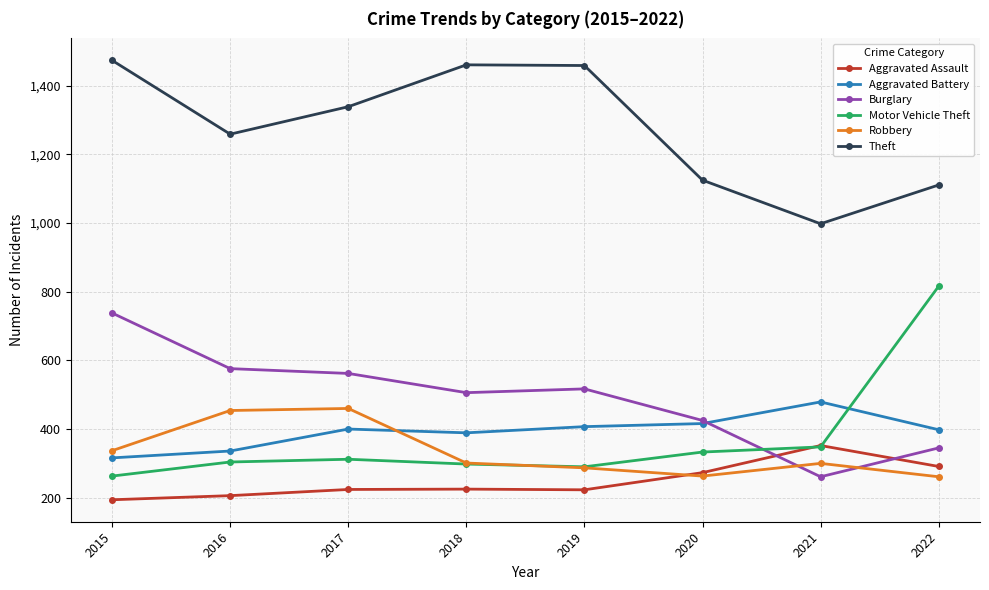

How many distinct data groups are displayed?

6